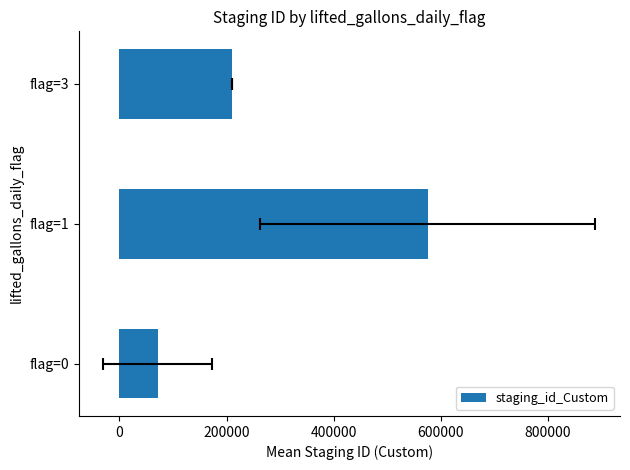

Between flag=3 and flag=0, which is larger?

flag=3